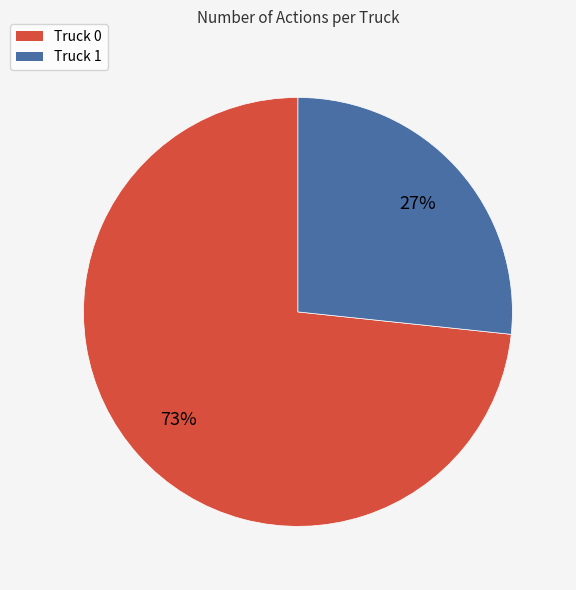

Combined, do Truck 0 and Truck 1 account for over 50%?

Yes